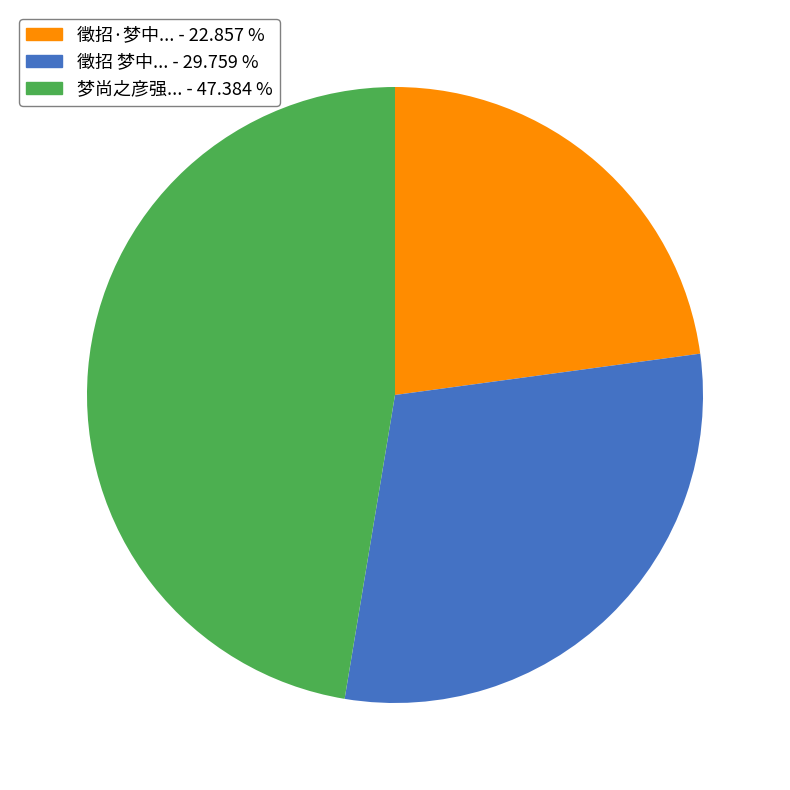

Is there a majority slice in this chart?

No